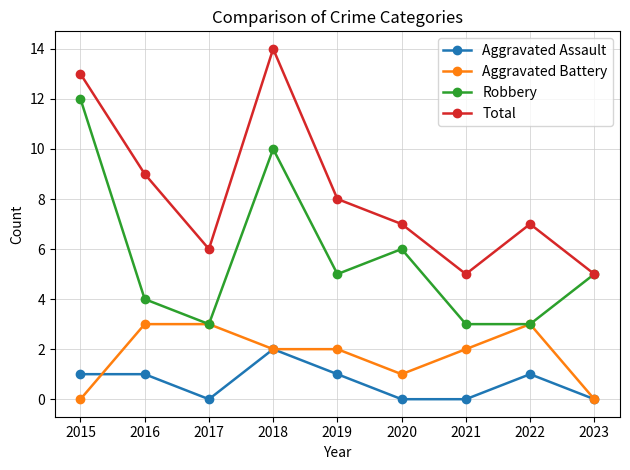

What is the greatest value displayed?

14